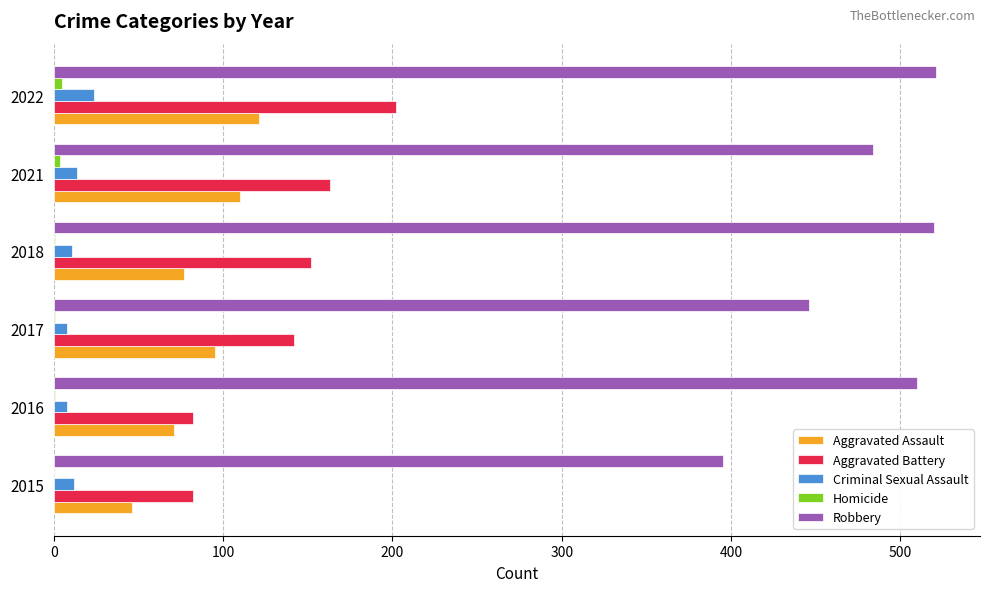

Between 2018 and 2022, which series saw the biggest shift?

Aggravated Battery